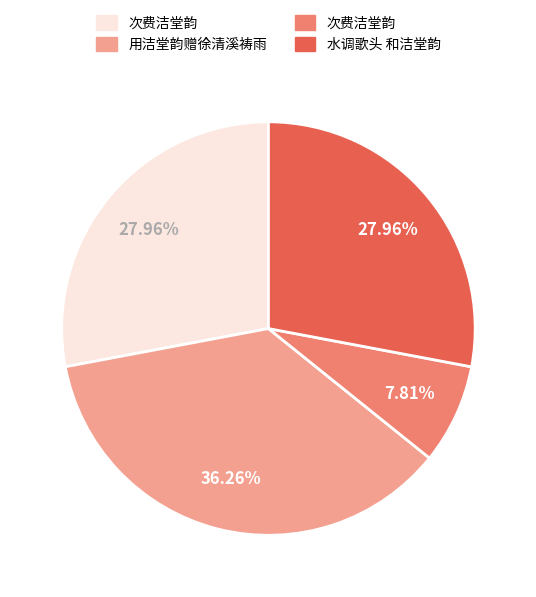

Does any single category account for the majority?

No